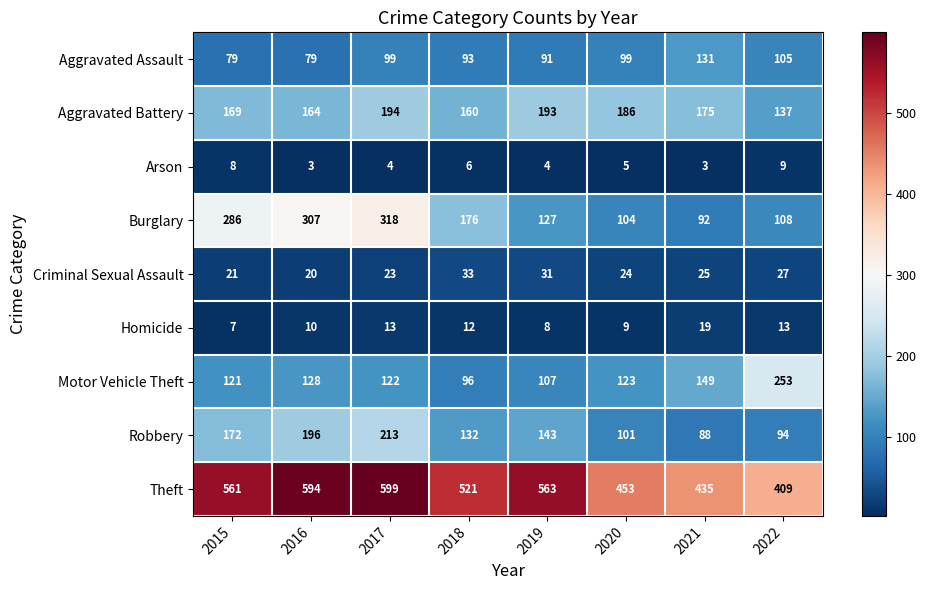

Which series has the largest total across all categories?

Theft